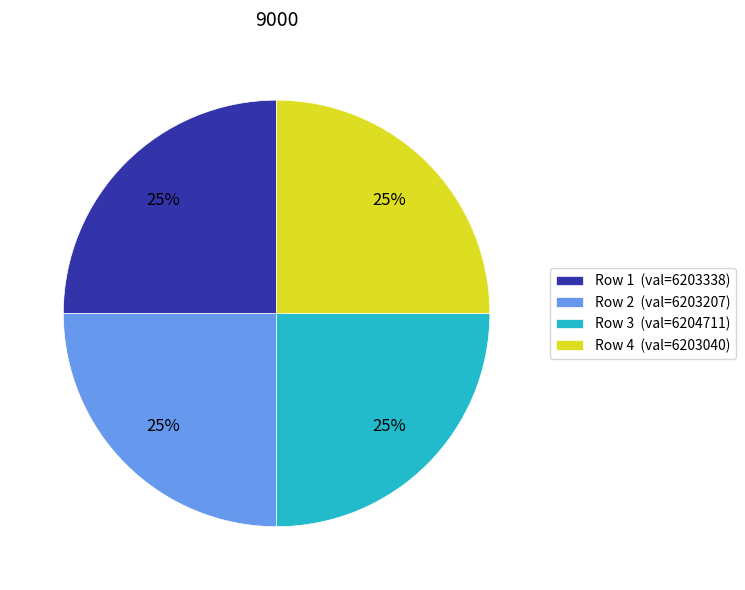

Does any single category account for the majority?

No